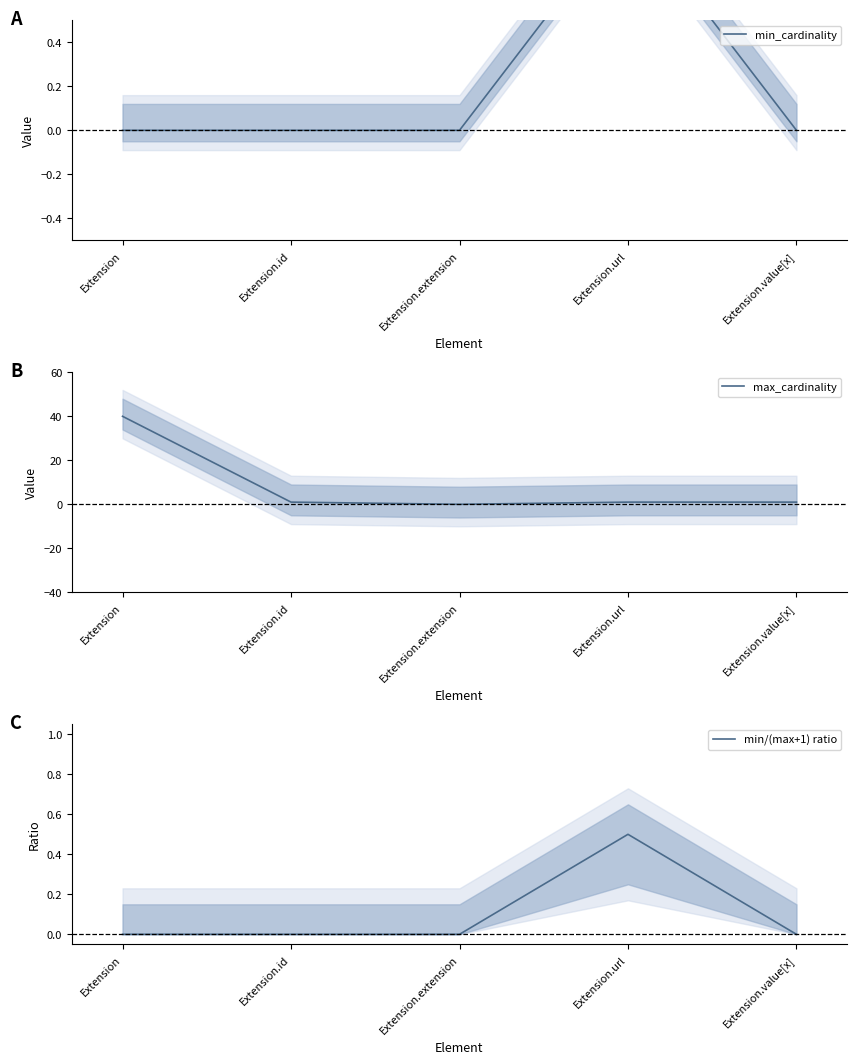

Reading left to right, transcribe all the data shown in this chart.

min_cardinality: Extension=0.0	Extension.id=0.0	Extension.extension=0.0	Extension.url=1.0	Extension.value[x]=0.0
max_cardinality: Extension=40.0	Extension.id=1.0	Extension.extension=0.0	Extension.url=1.0	Extension.value[x]=1.0
min/(max+1) ratio: Extension=0.0	Extension.id=0.0	Extension.extension=0.0	Extension.url=0.5	Extension.value[x]=0.0